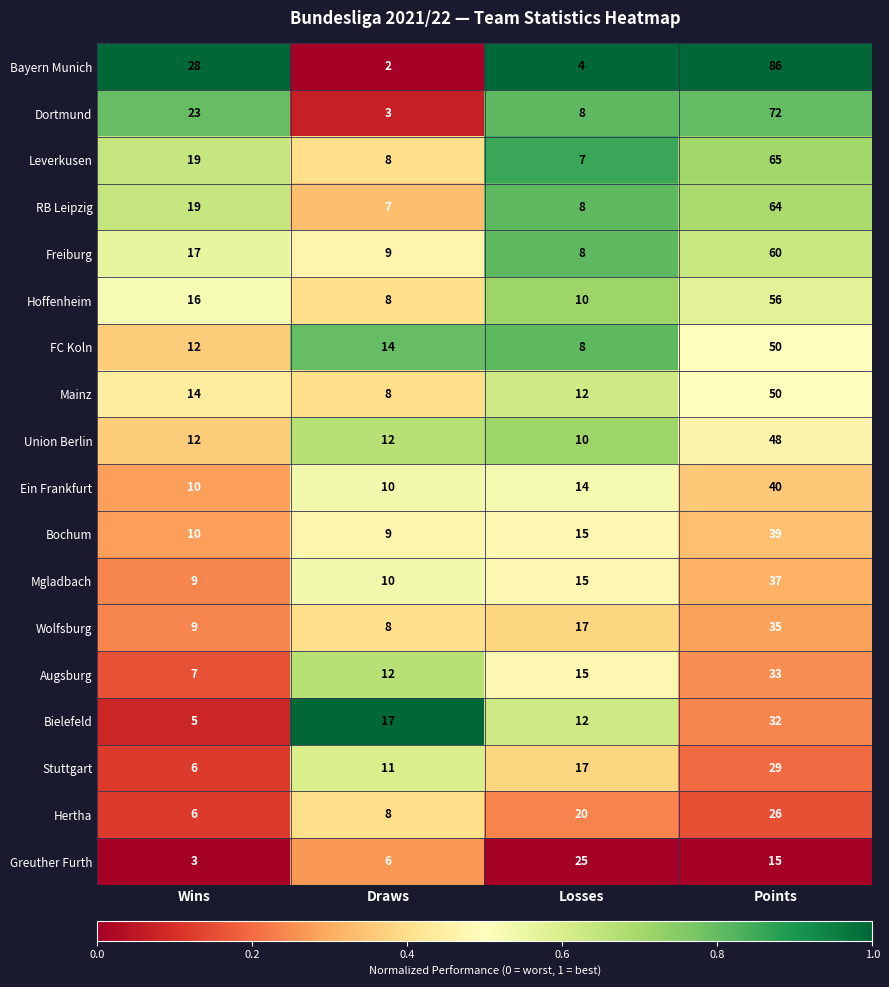

At which label does Mgladbach reach its minimum?

Wins